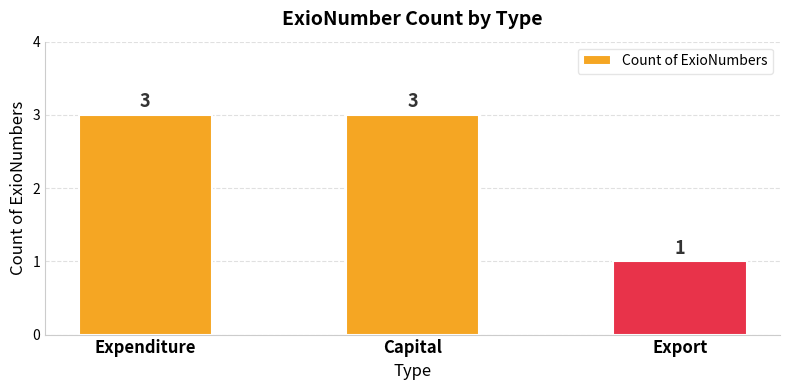

The chart shows a value of 1 at Capital. True or false?

False